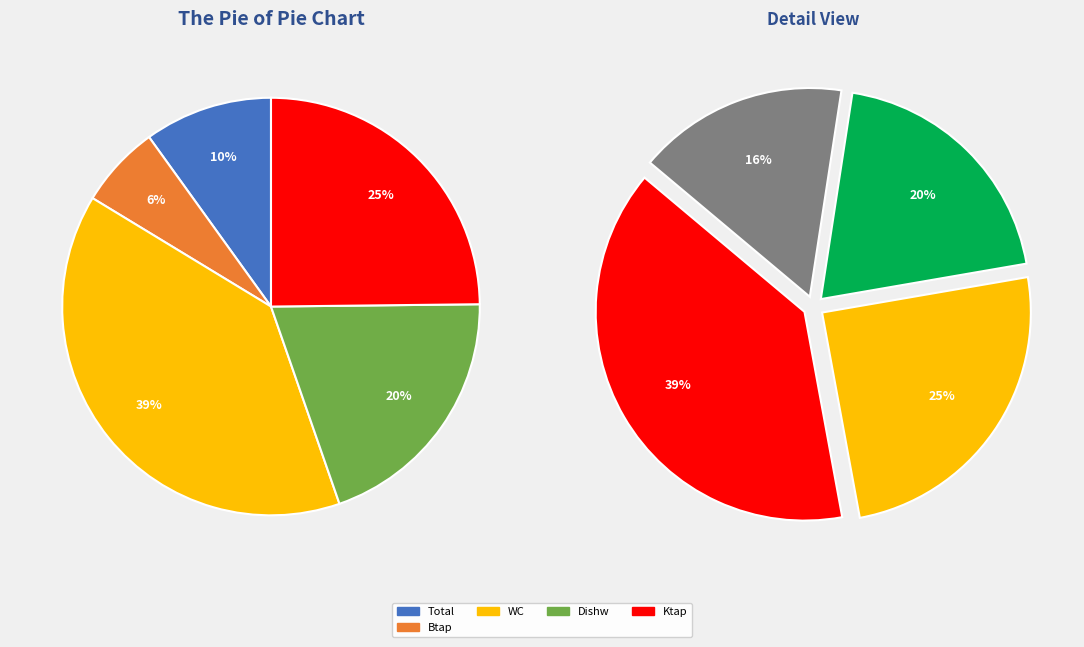

Is there any slice that represents more than half of the pie?

No